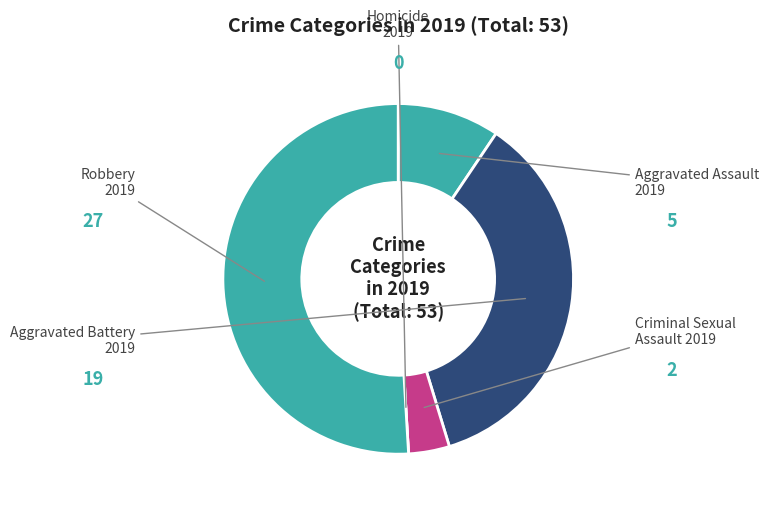

Which category accounts for the majority?

Robbery